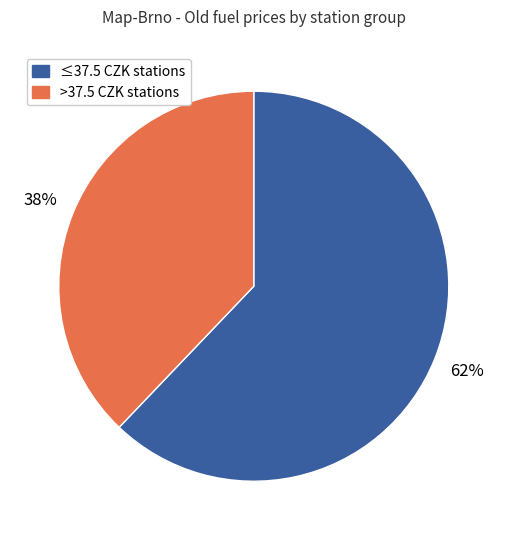

Is there a majority slice in this chart?

Yes